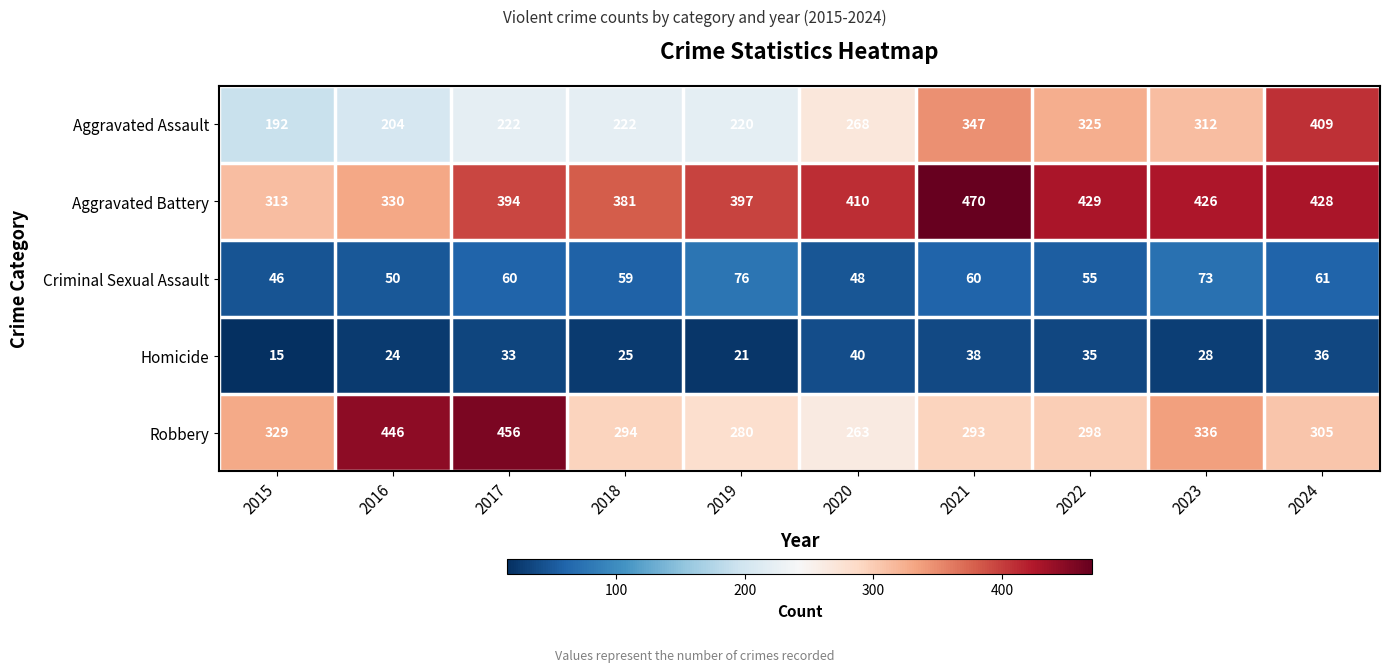

True or false: Robbery has a value of 305 at 2024.

True